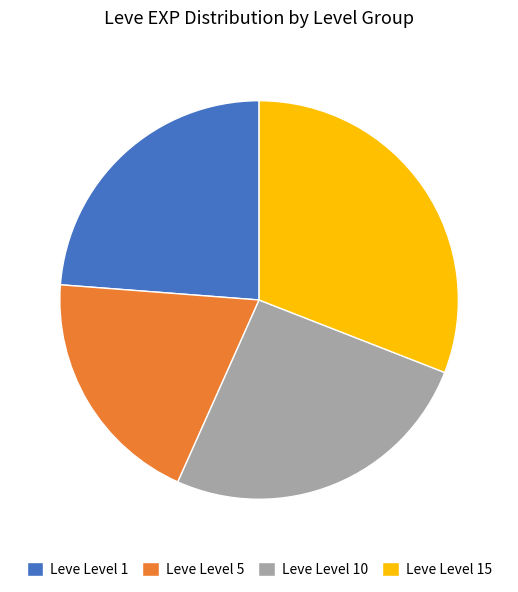

Is there a majority slice in this chart?

No